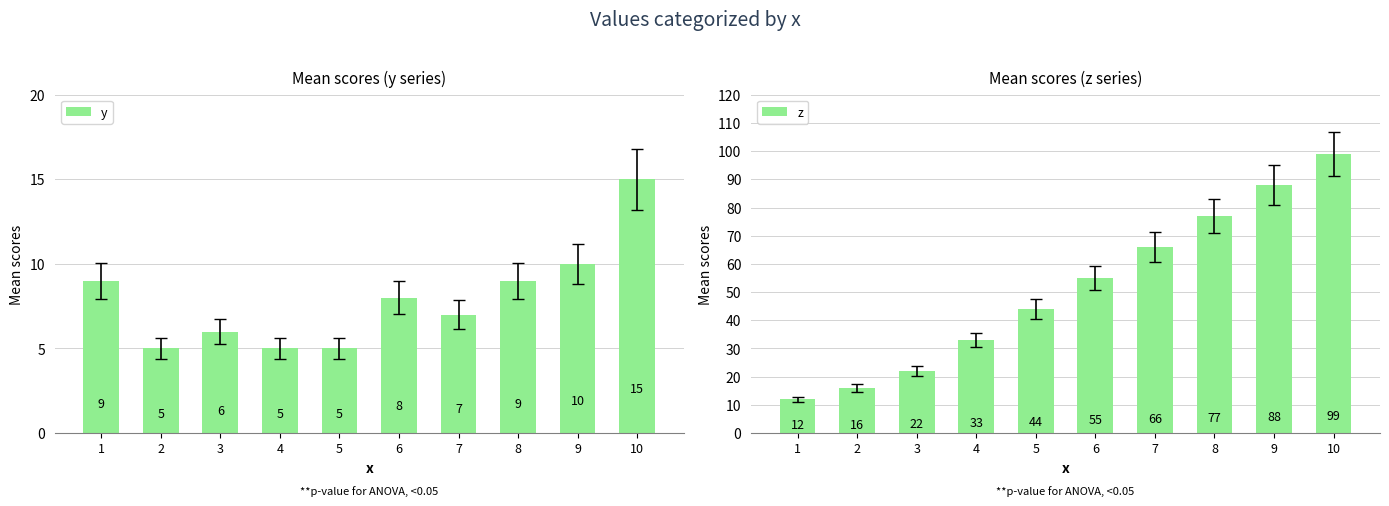

The value of z at 10 is 158. True or false?

False